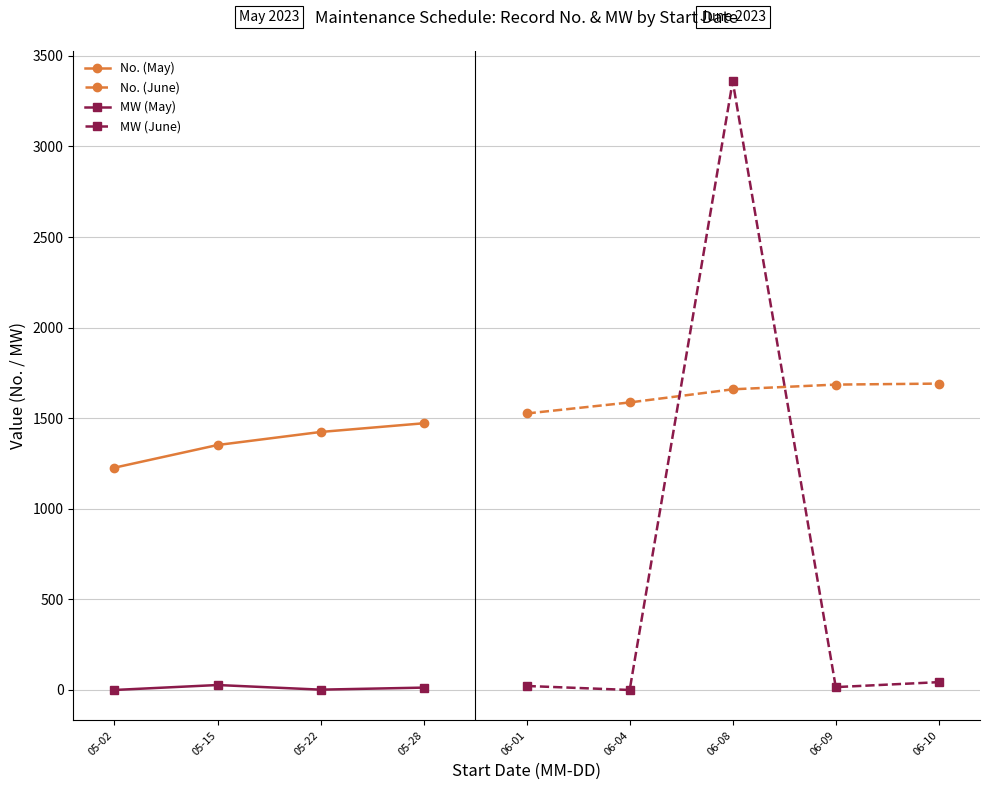

What is the lowest value of the No. (May) series?

1227.0